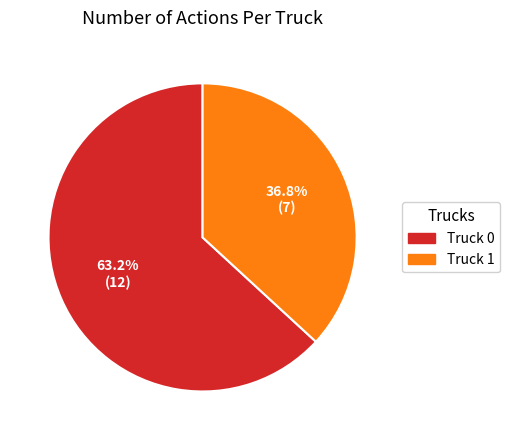

How many slices are in this pie chart?

2